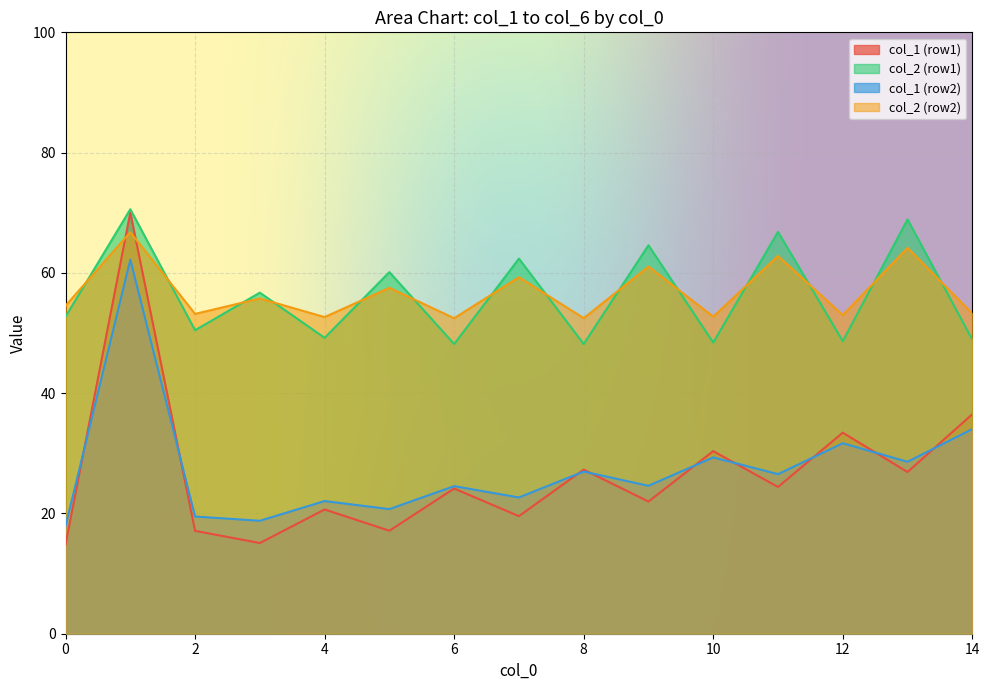

How many lines are shown in the chart?

4